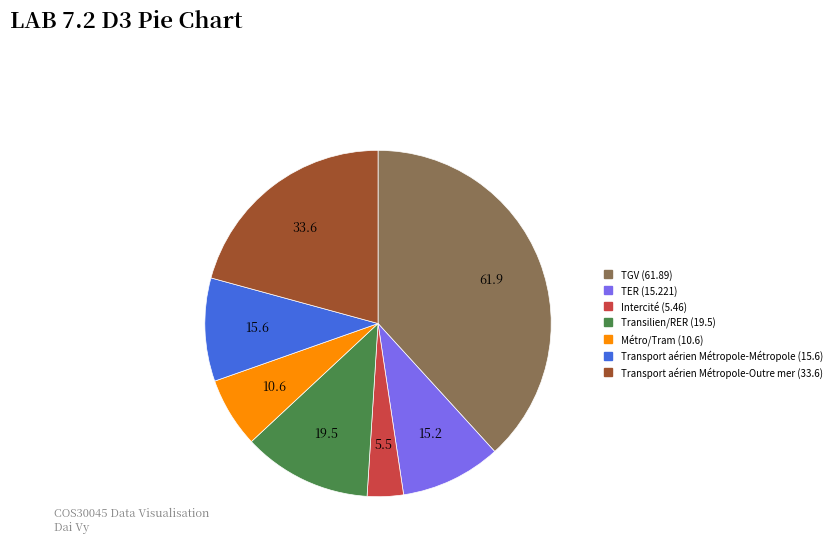

Do Transport aérien Métropole-Outre mer and TGV together represent more than half of the pie?

Yes